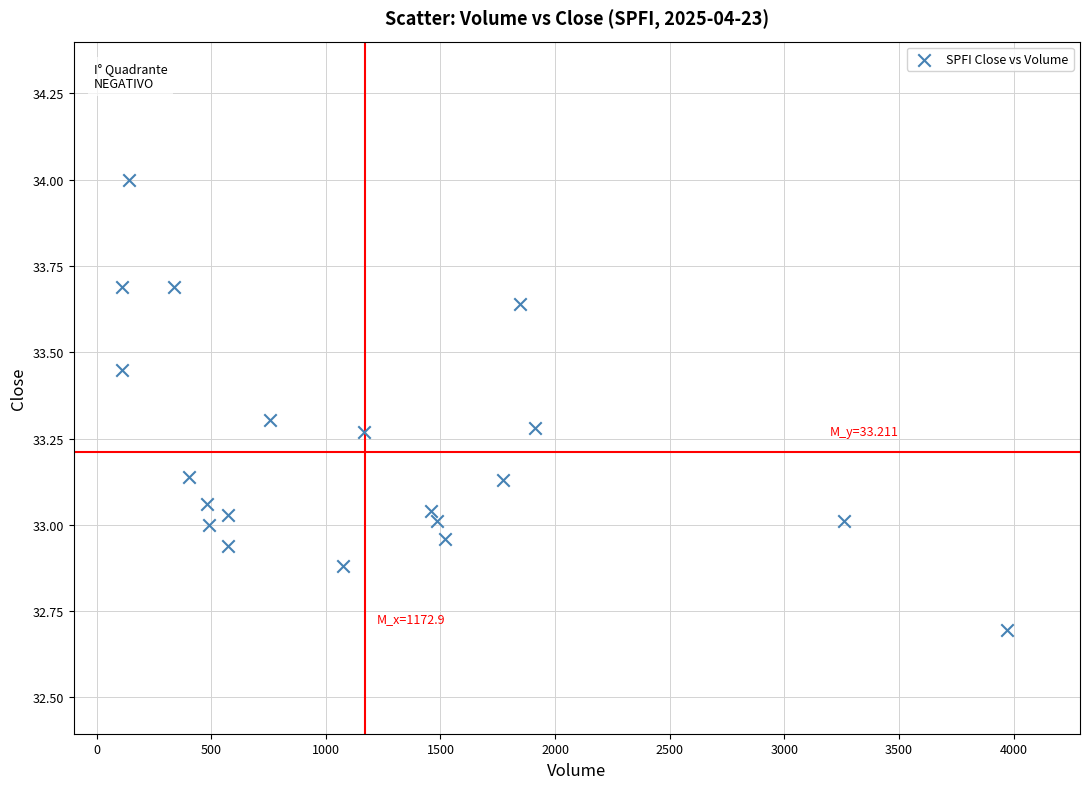

What is the range of Y values (max minus min)?

1.3